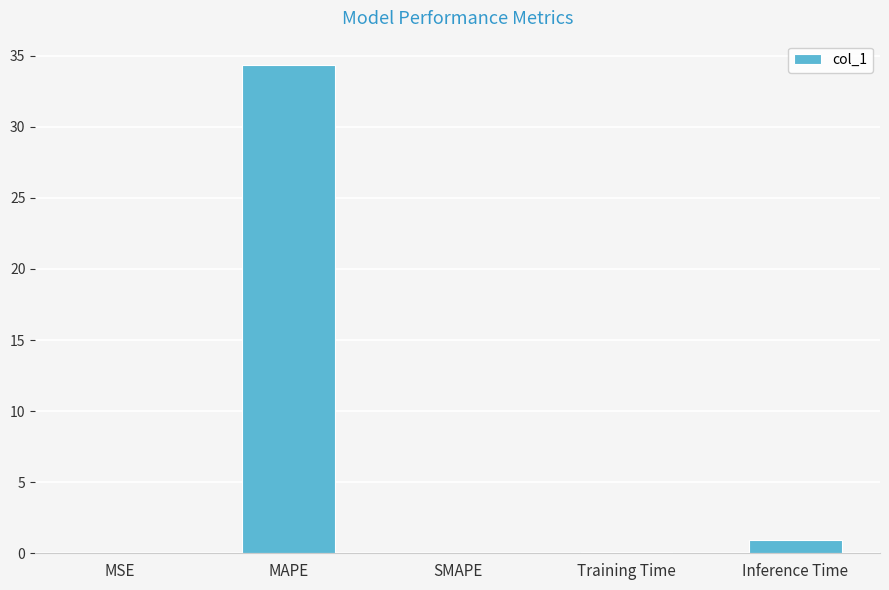

How many series are shown in this chart?

1